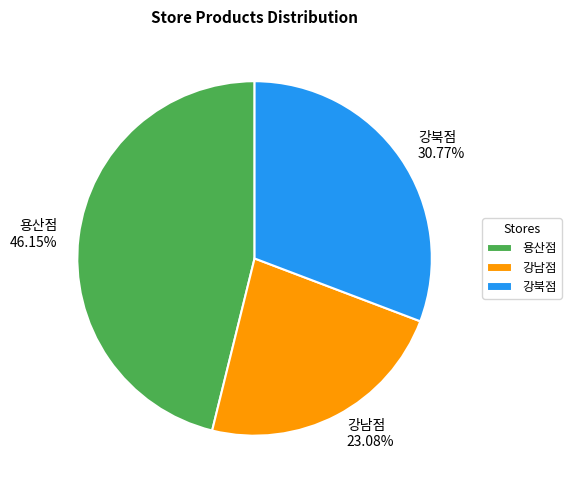

Count the number of slices in the pie.

3